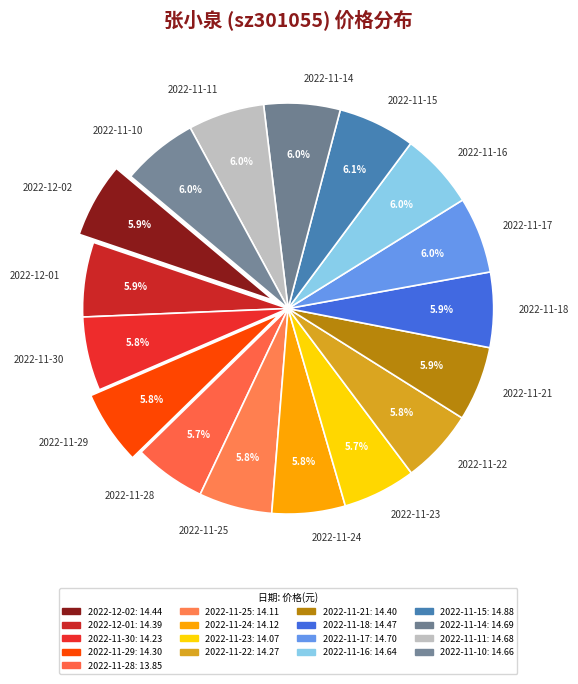

Is it true that 2022-11-24 is 6% of the pie?

True